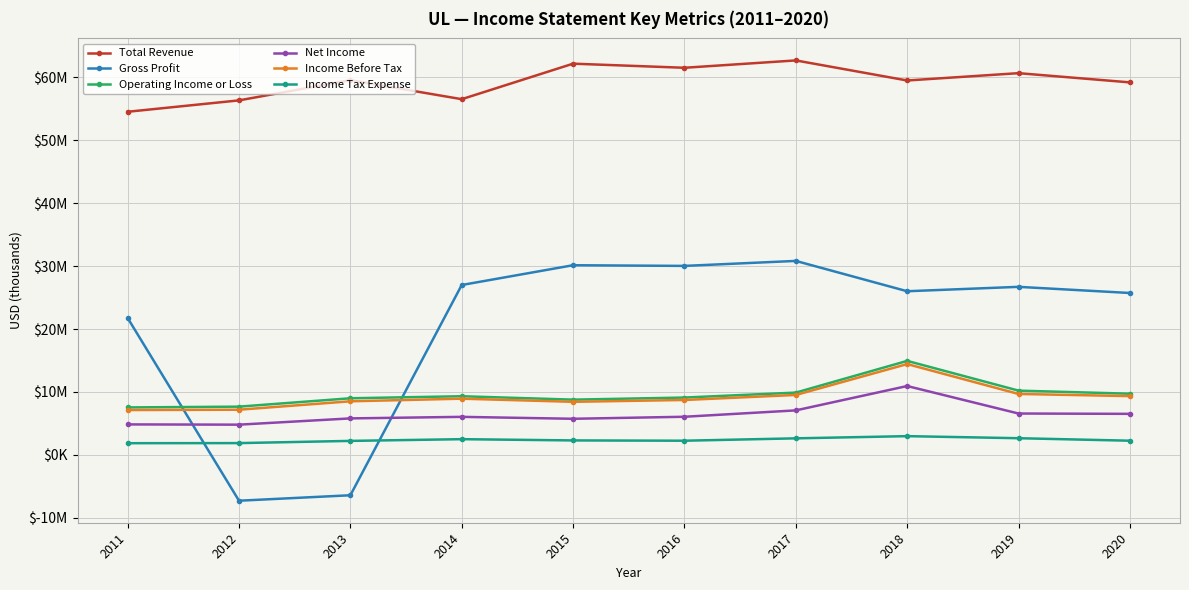

What is the minimum value for Gross Profit?

-7296200